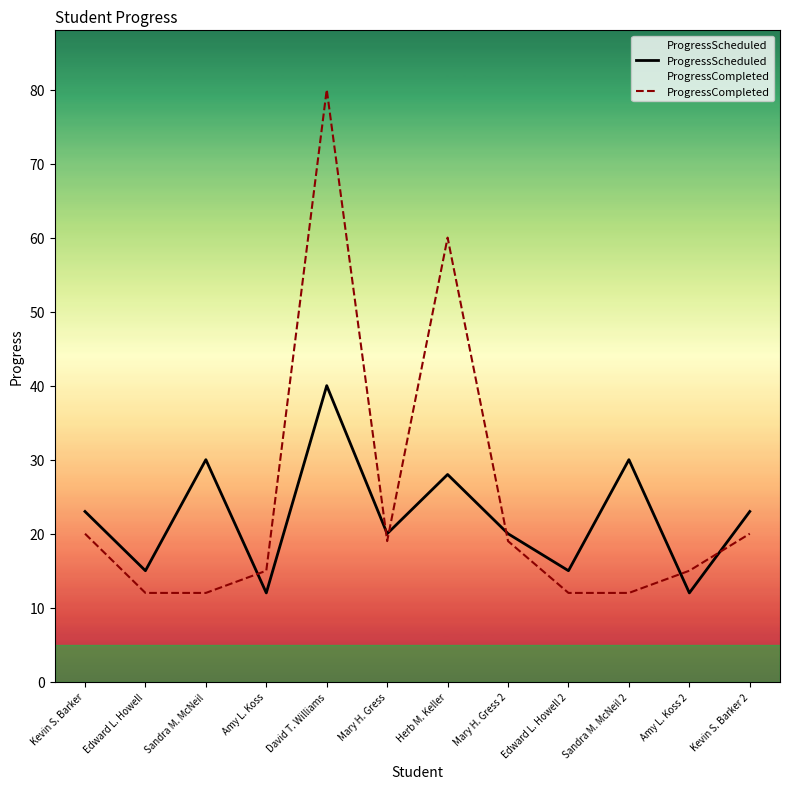

Where is ProgressScheduled nearest to the value 26?

Herb M. Keller